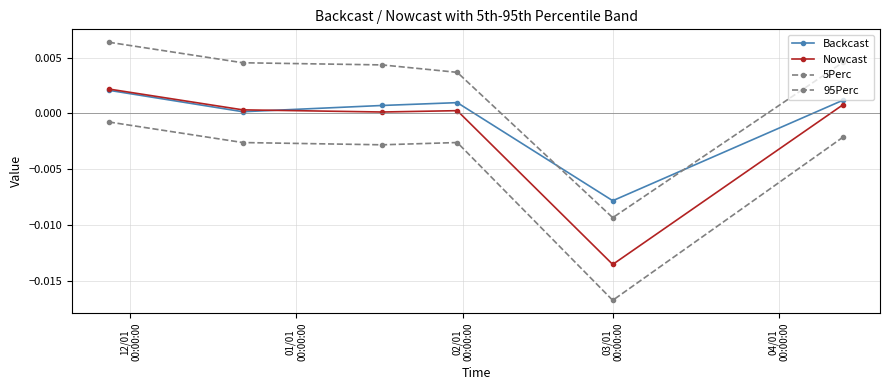

True or false: 5Perc has more than 2 points higher than both neighbors.

False